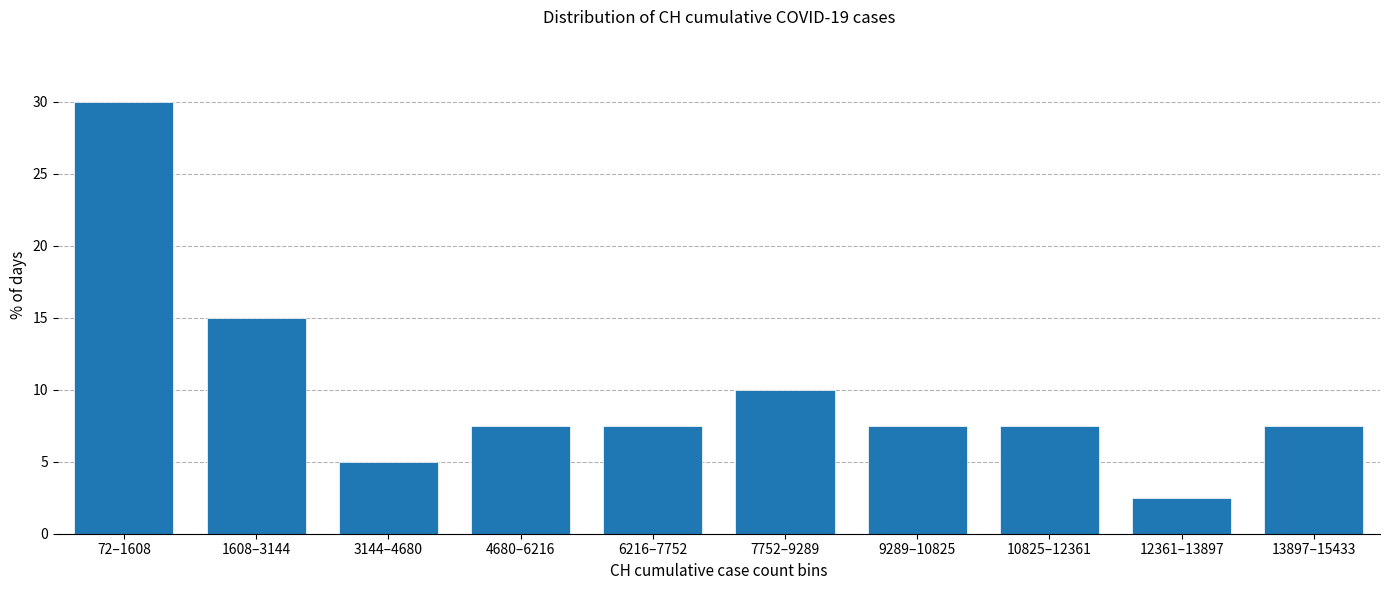

Reading left to right, list all the values displayed in this chart.

30.0	15.0	5.0	7.5	7.5	10.0	7.5	7.5	2.5	7.5